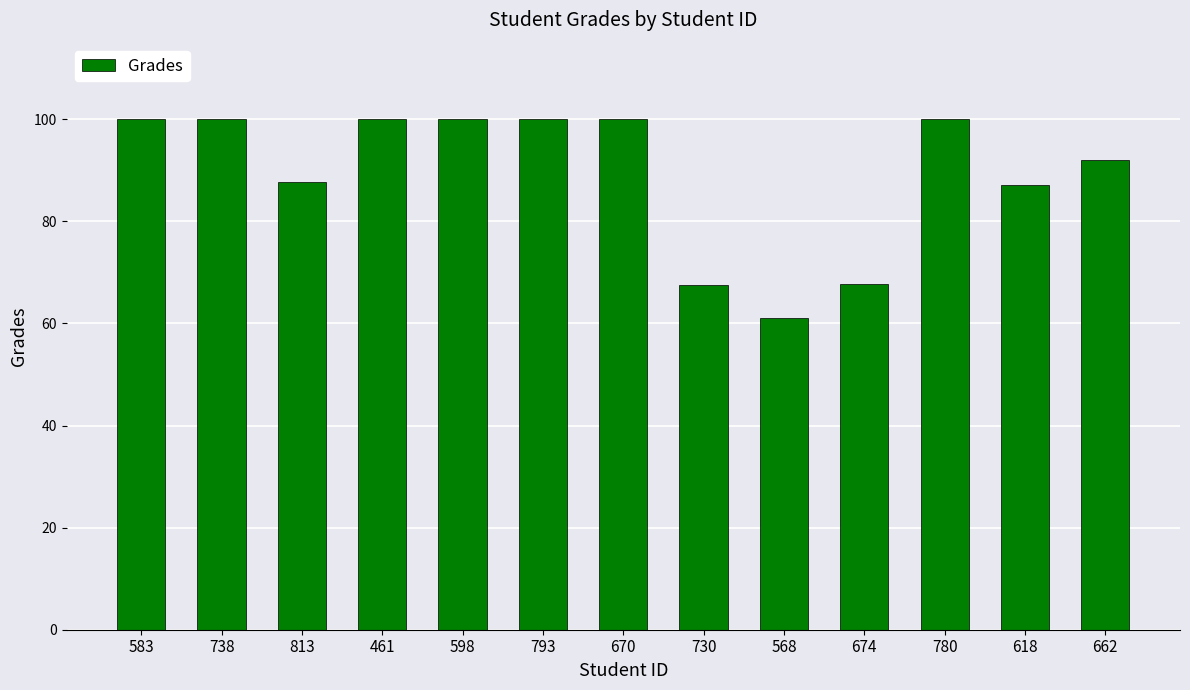

Read the value at 670.

100.0